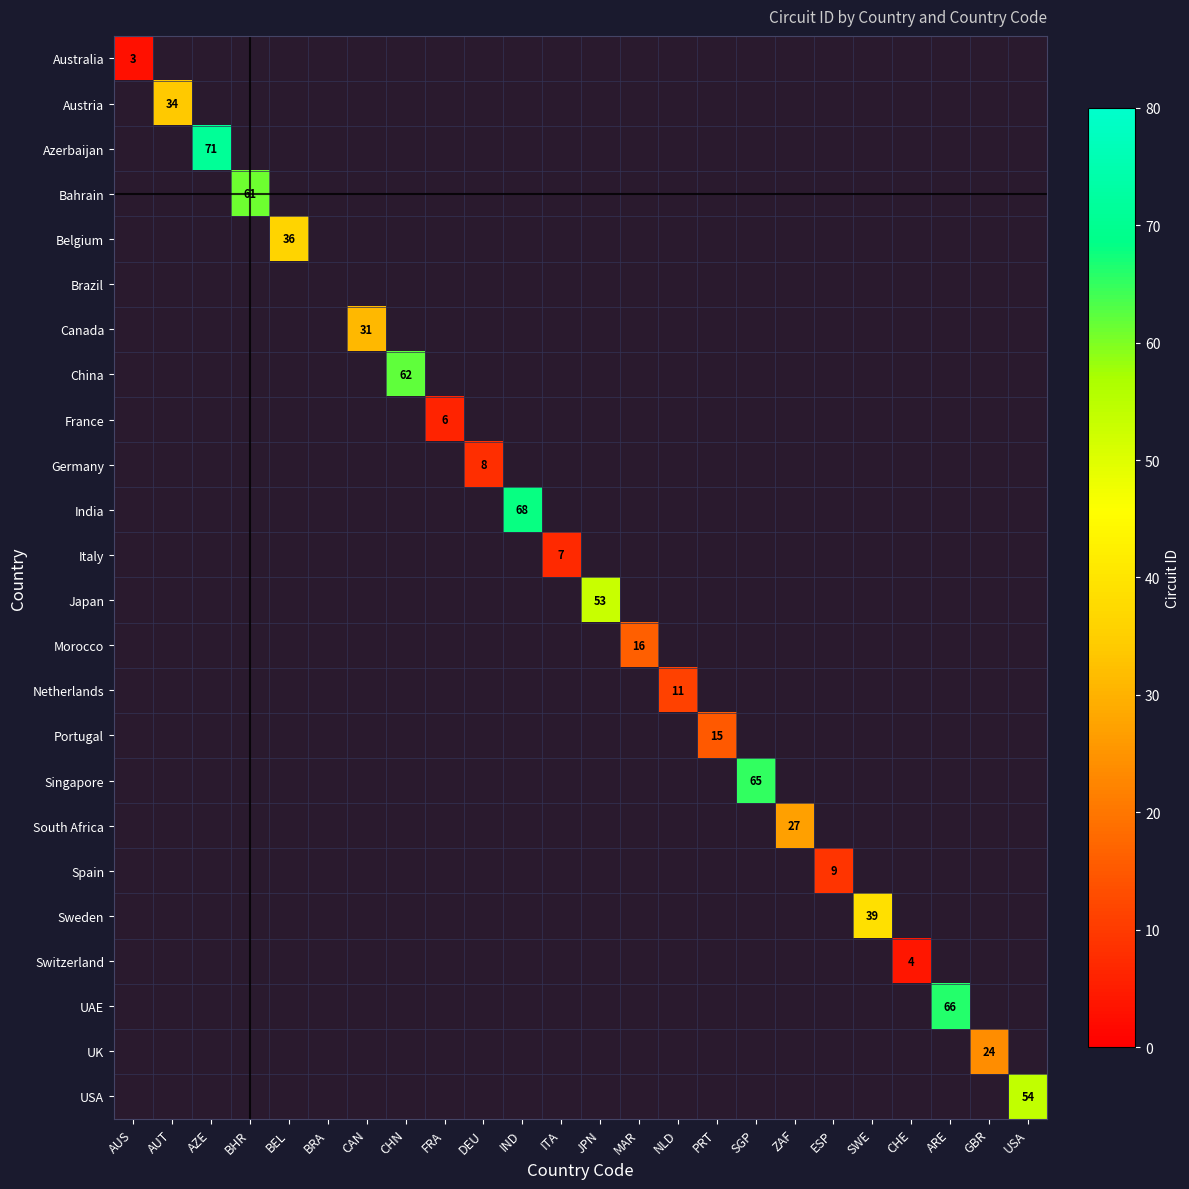

True or false: Netherlands has a value of 11 at NLD.

True